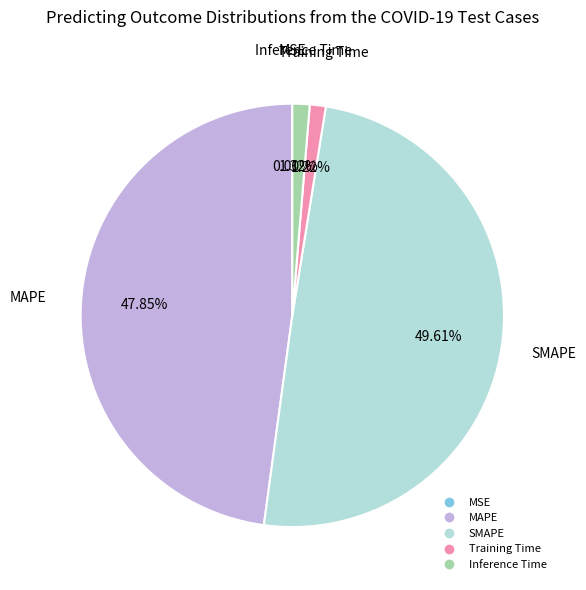

Is there a majority slice in this chart?

No